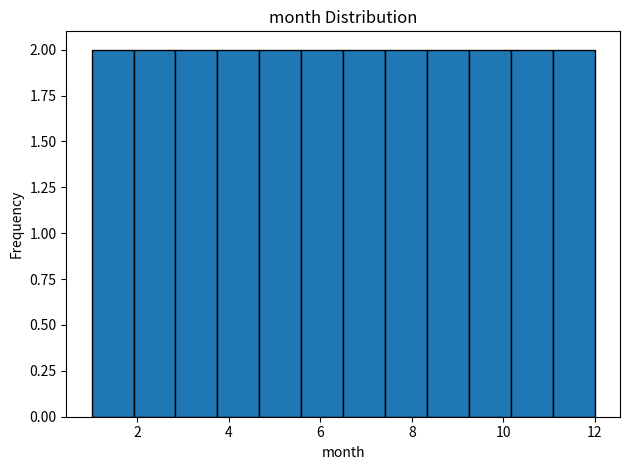

Reading left to right, list every bar in this chart as the range it spans on the x-axis followed by its height. Neither the bar edges nor the heights are printed on the chart, so give them approximately, as read against the axes.

1.0 to 2.0: 2
2.0 to 2.8: 2
2.8 to 3.8: 2
3.8 to 4.6: 2
4.6 to 5.6: 2
5.6 to 6.6: 2
6.6 to 7.4: 2
7.4 to 8.4: 2
8.4 to 9.2: 2
9.2 to 10.2: 2
10.2 to 11.0: 2
11.0 to 12.0: 2